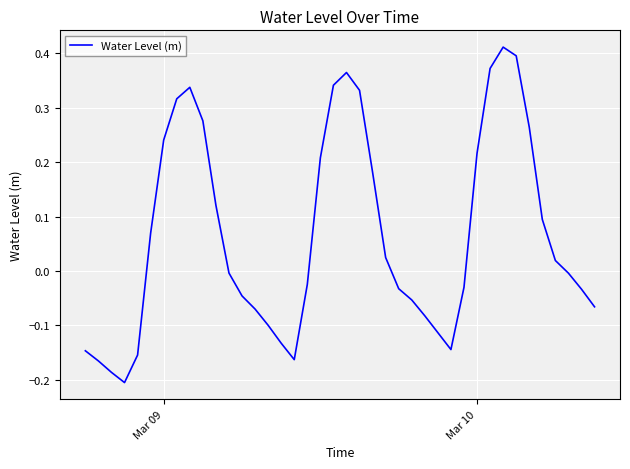

What is the sum of all values?

2.6